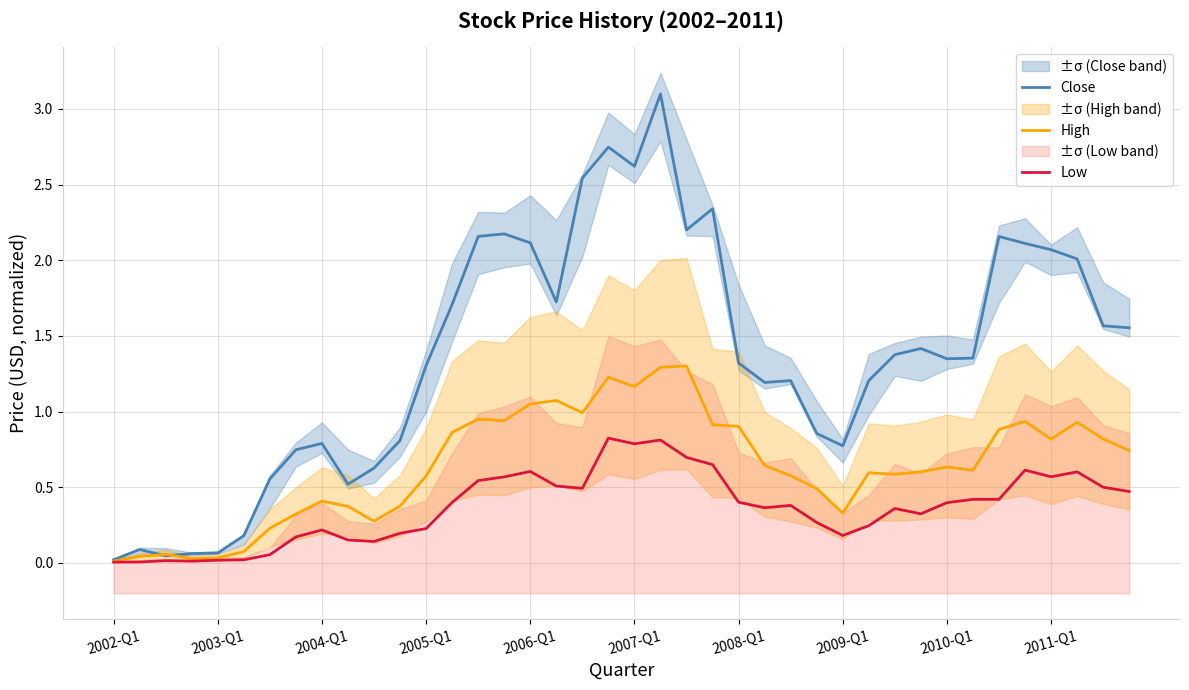

At how many categories does at least one series exceed 1?

26